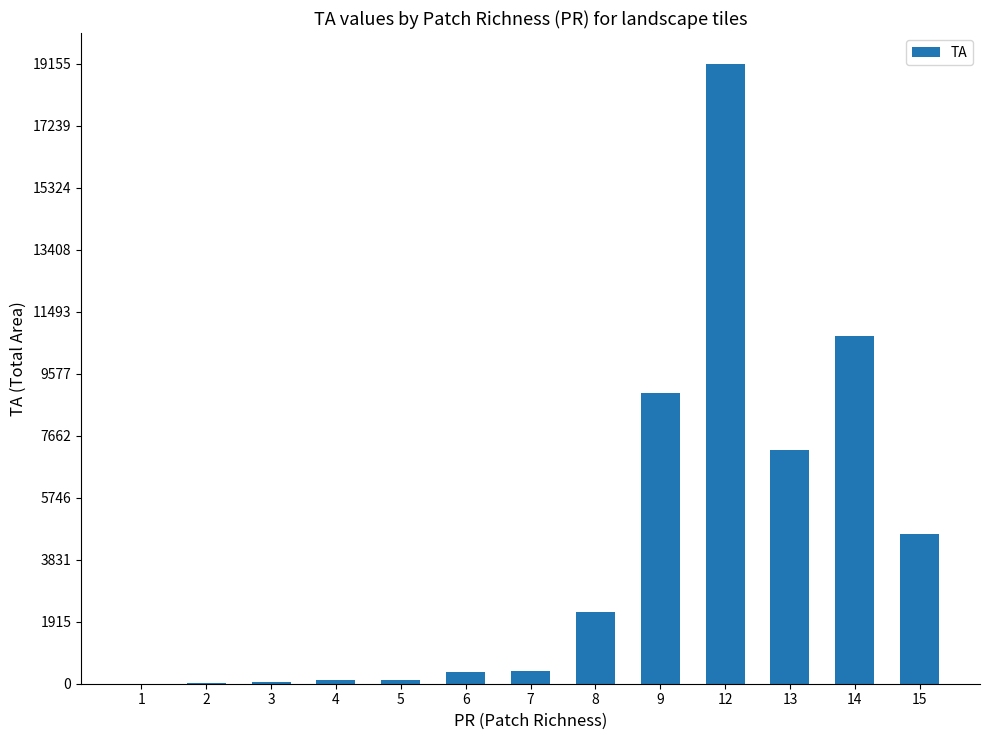

What is the sum of all values?

54023.7